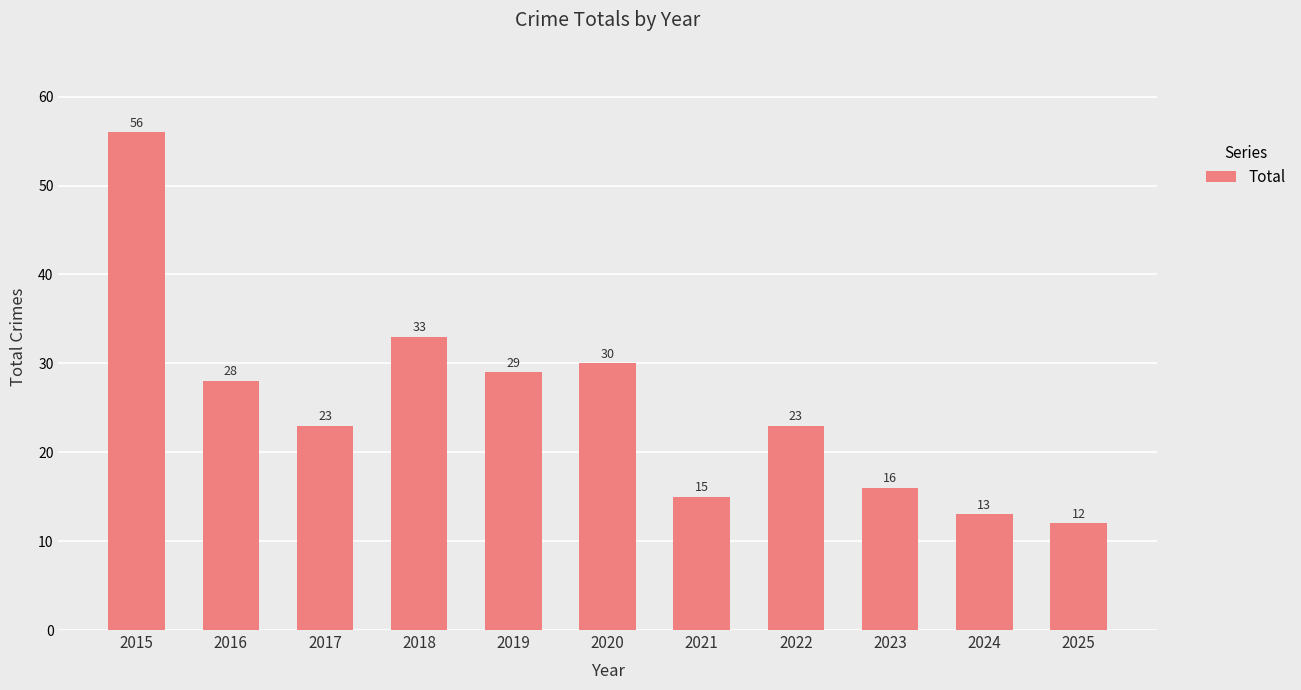

Reading left to right, transcribe all the data shown in this chart.

2015=56	2016=28	2017=23	2018=33	2019=29	2020=30	2021=15	2022=23	2023=16	2024=13	2025=12